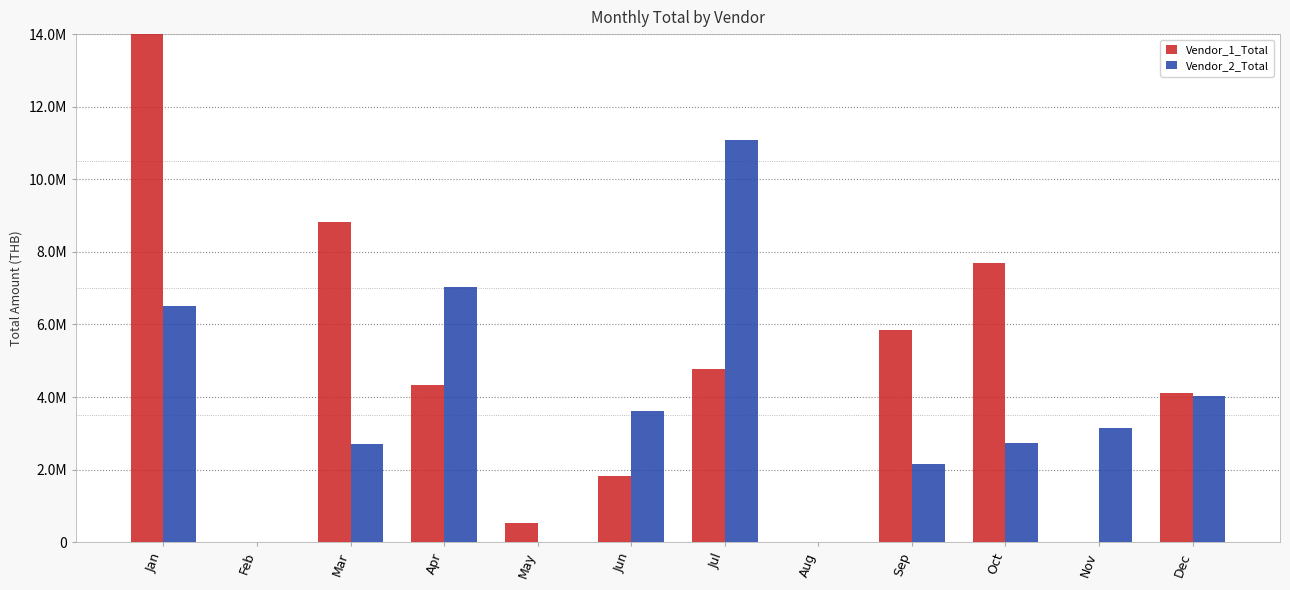

At how many categories does at least one series exceed 9368660?

2